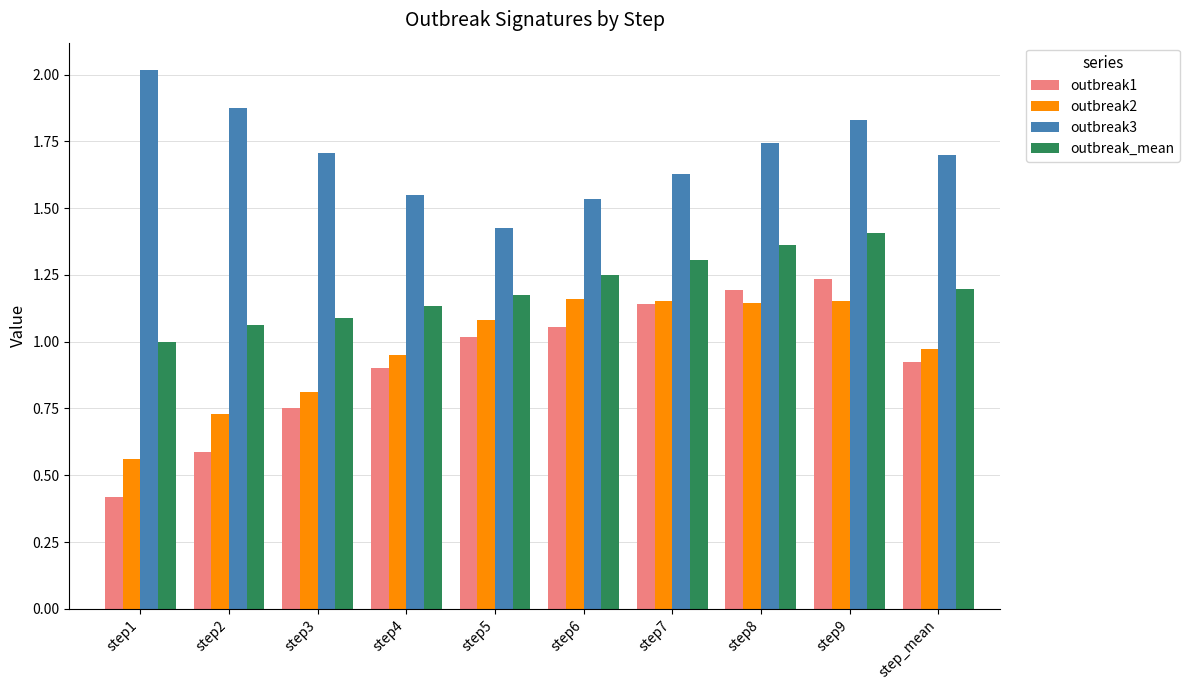

At which label is outbreak3 closest to 1?

step5